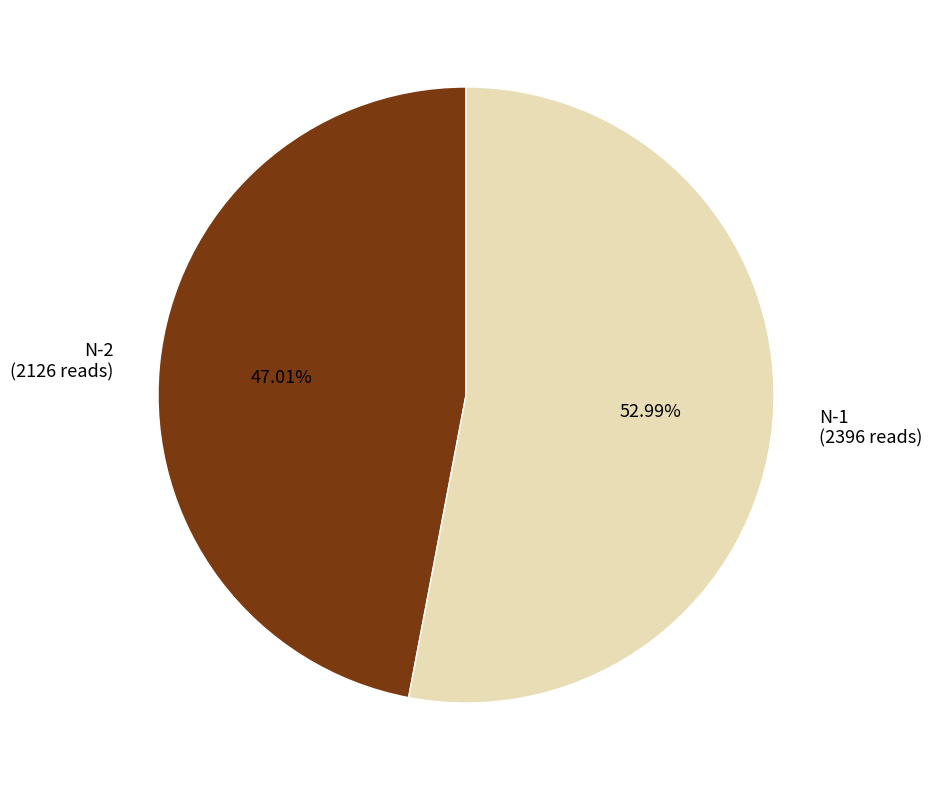

Approximately how many times larger is the value at N-1 compared to N-2?

1.1